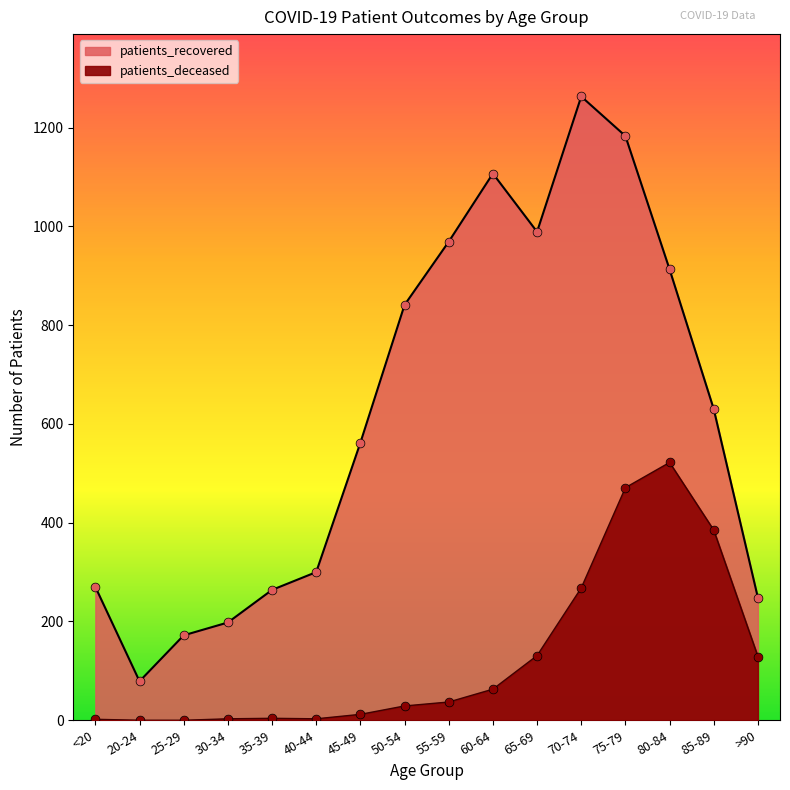

Which series contains the highest Y value?

patients_recovered